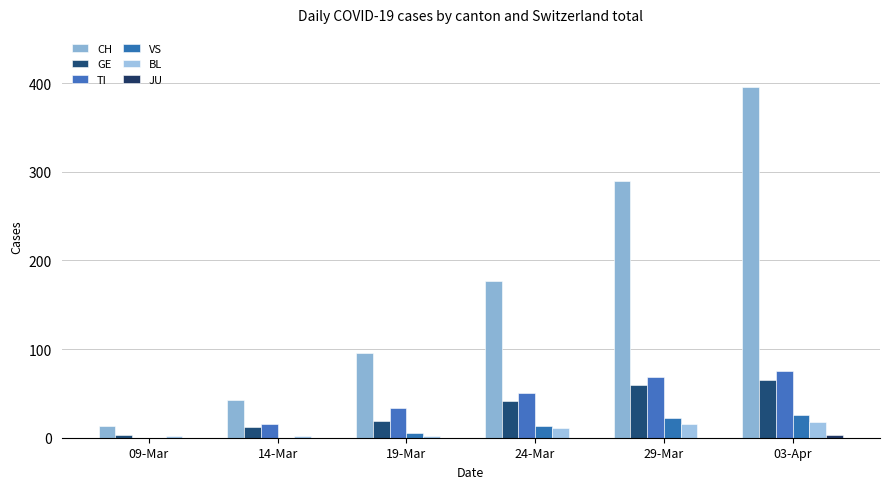

Is the value of VS at 09-Mar greater than the value of CH at 24-Mar?

No